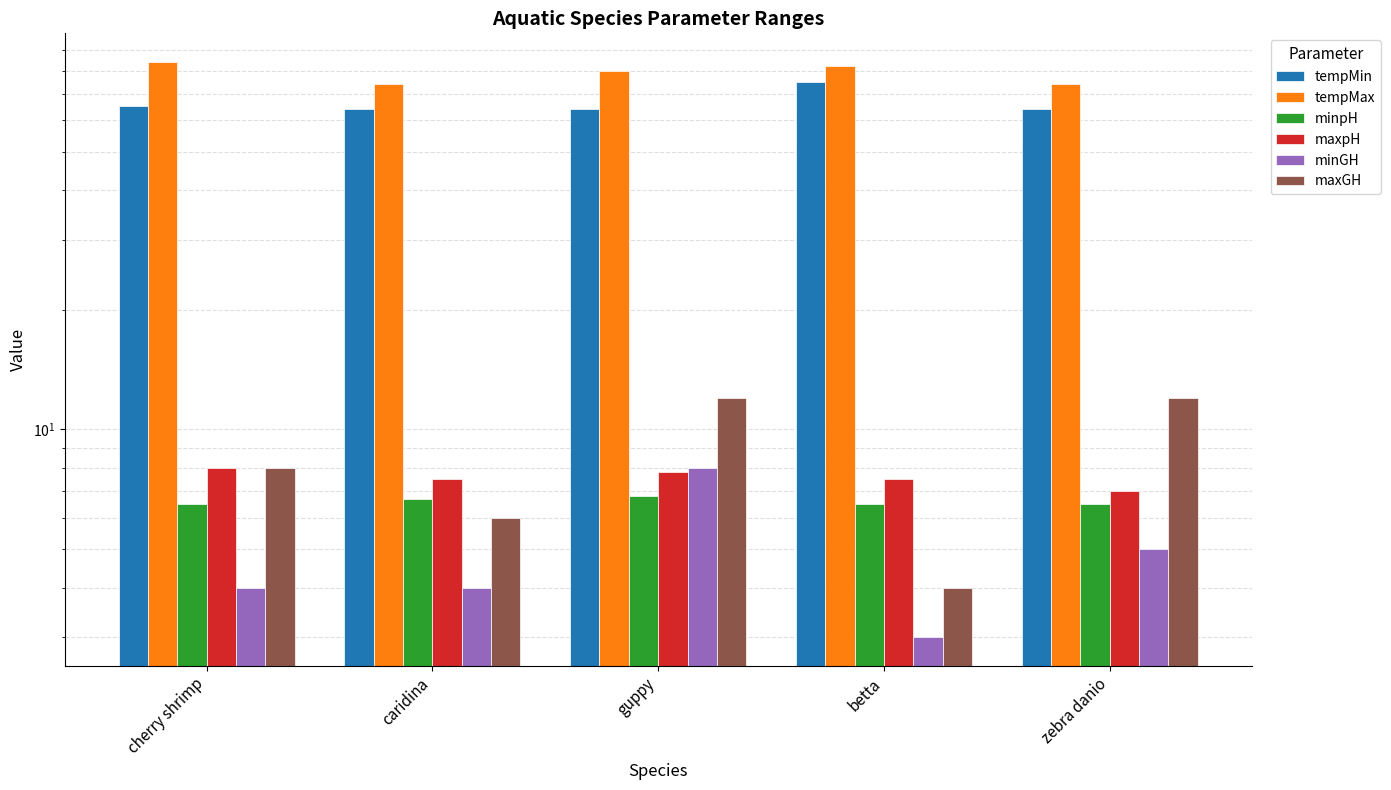

What is the difference between the highest and lowest values at cherry shrimp?

80.0